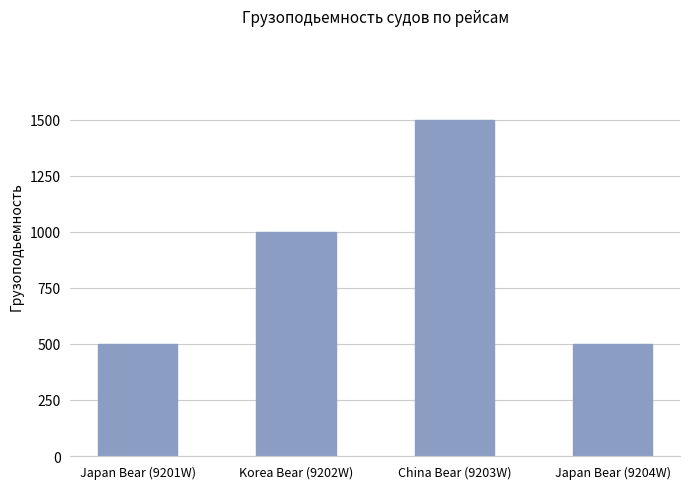

What is the sum of the values at China Bear (9203W) and Japan Bear (9204W)?

2000